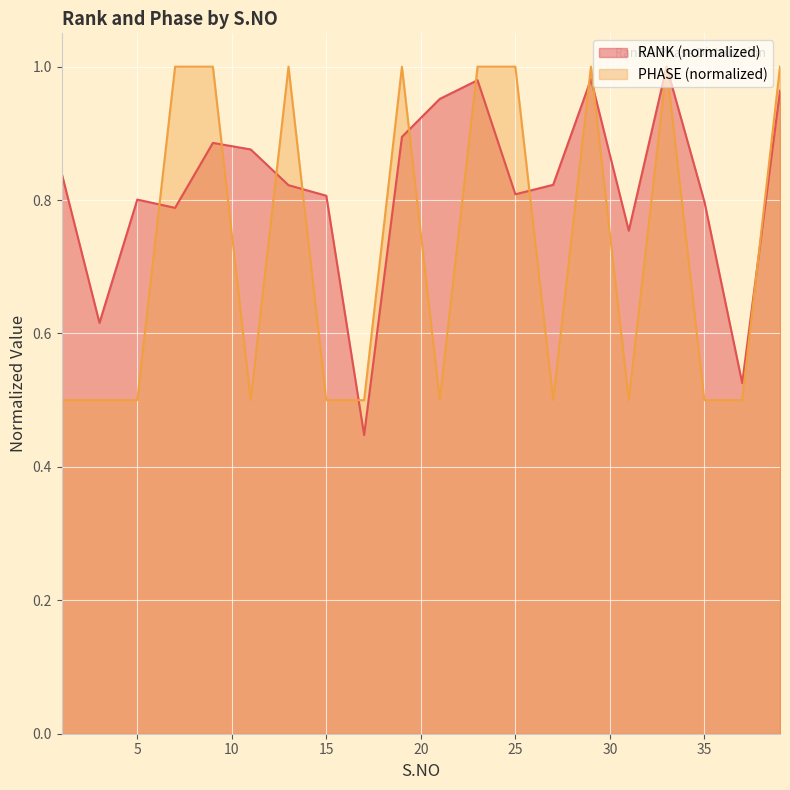

Which series has the largest total across all categories?

RANK (normalized)